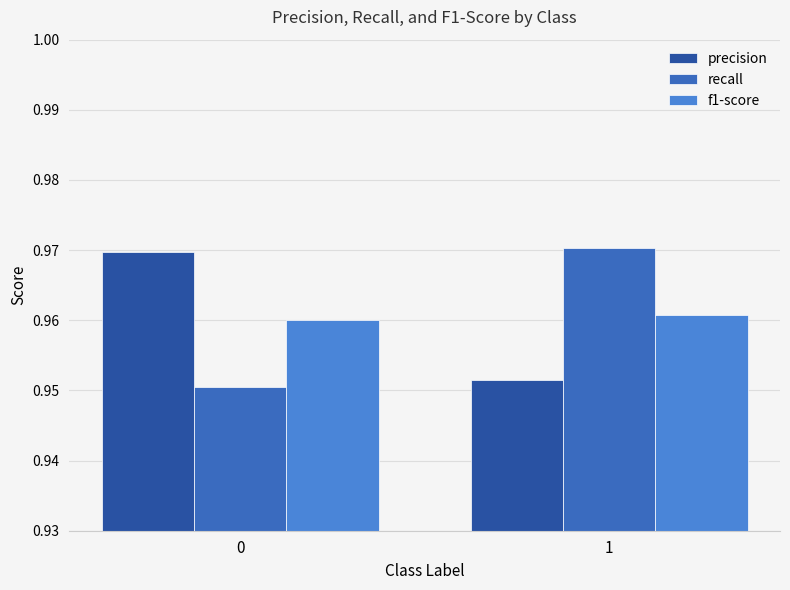

How many groups of bars are there?

2